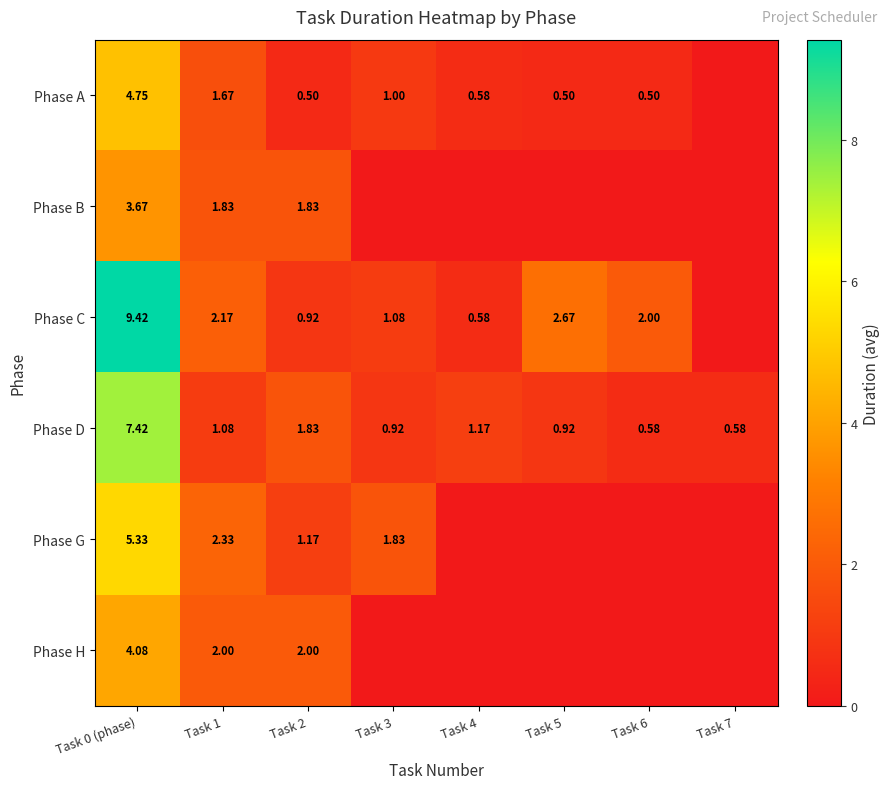

At Task 1, list the series in order from largest to smallest.

Phase G, Phase C, Phase H, Phase B, Phase A, Phase D